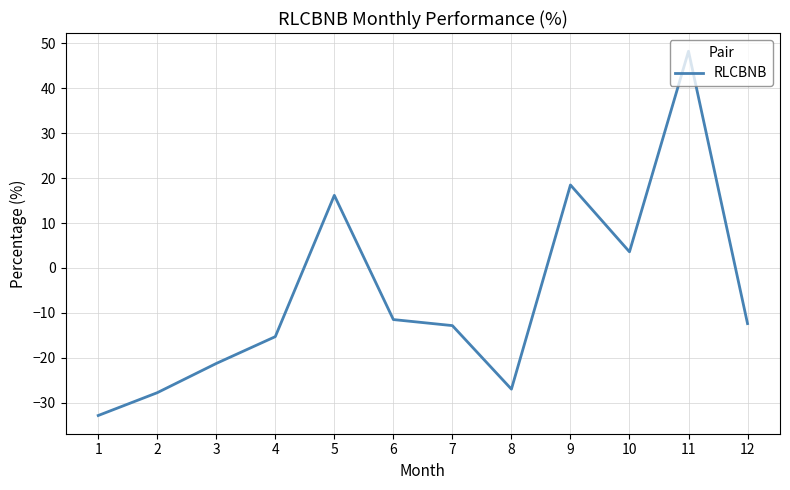

True or false: the data shows -12.8 at 7.

True